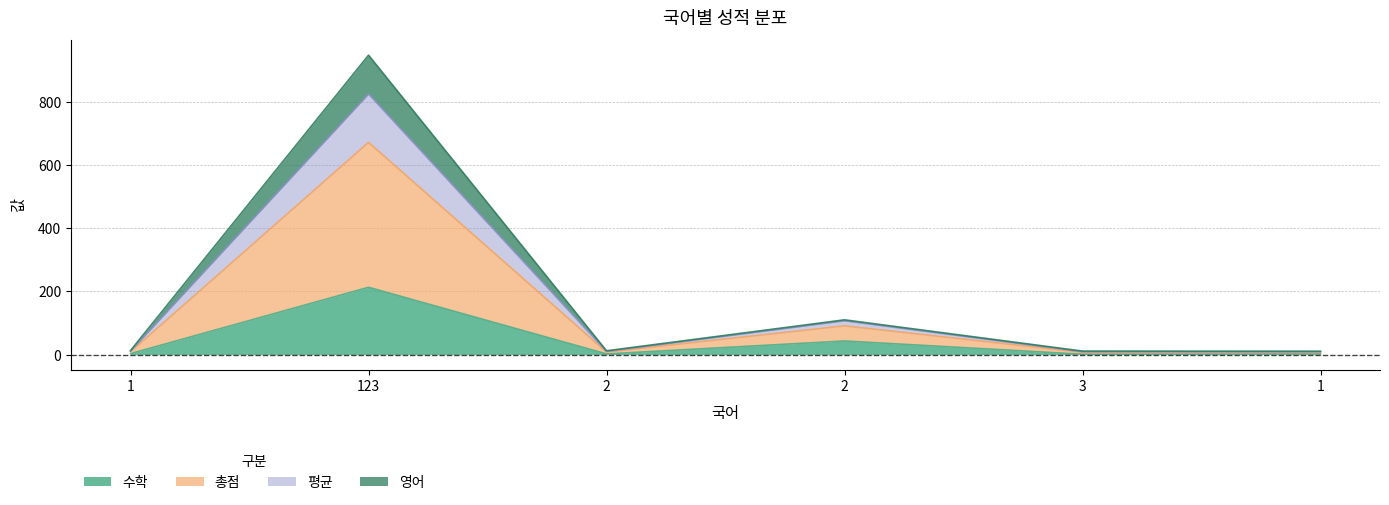

True or false: 수학 and 총점 cross at least once.

False